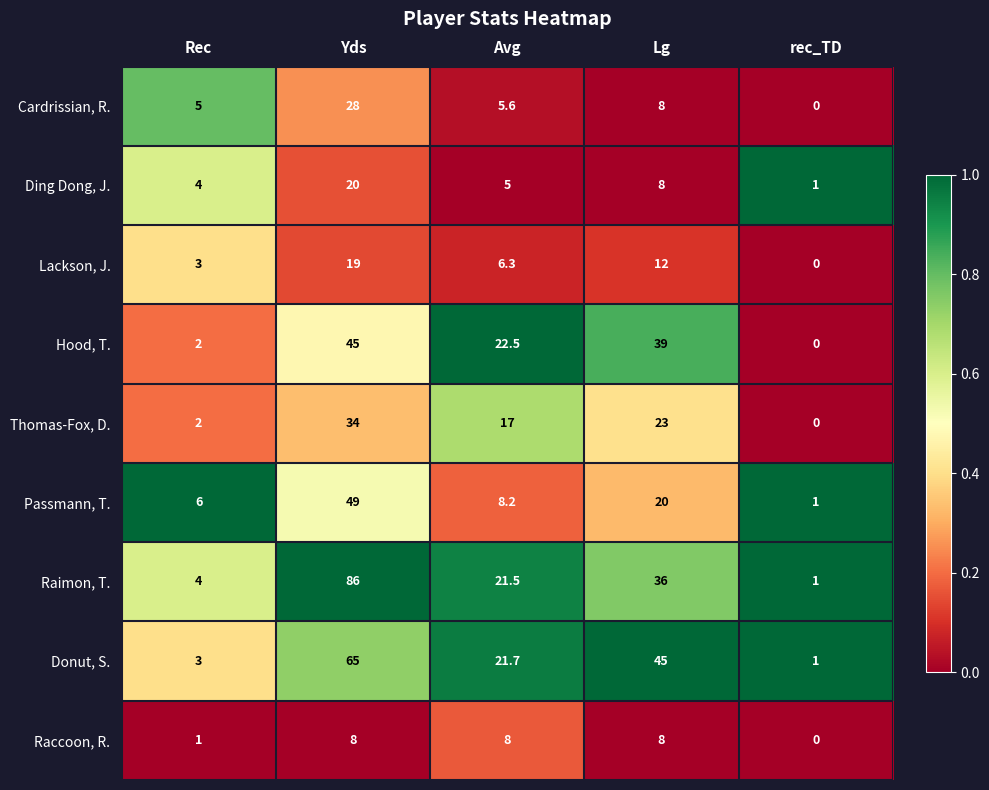

What is the average value of the Donut, S. series?

27.1